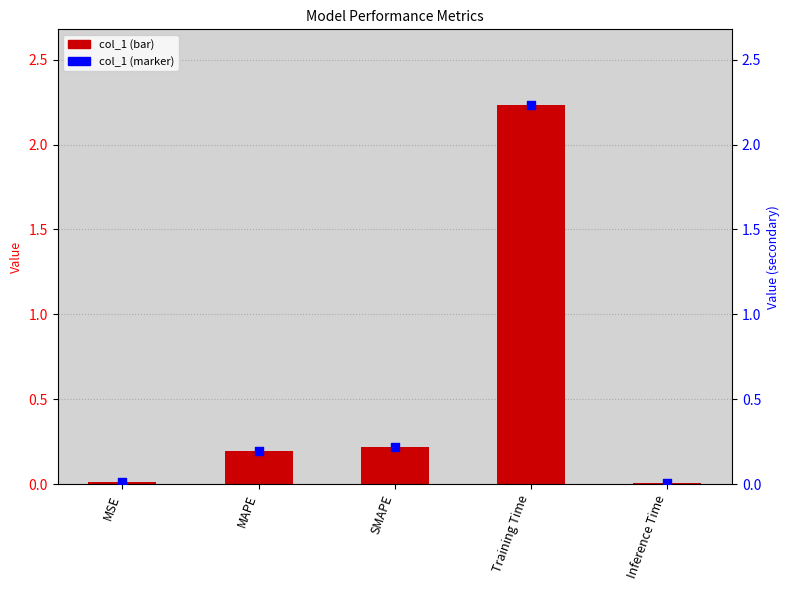

Which series reaches the minimum Y coordinate?

col_1